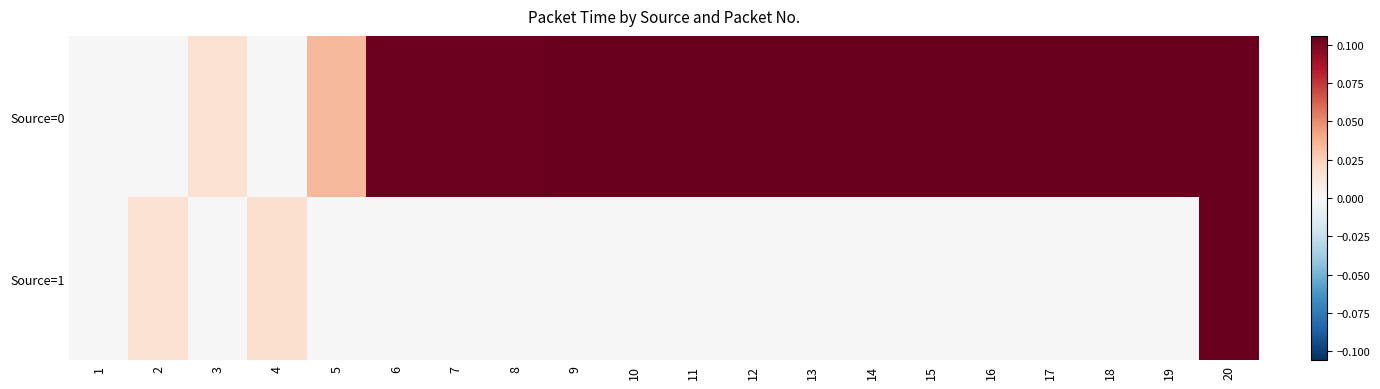

Between 7 and 13, which series saw the biggest shift?

Source=0